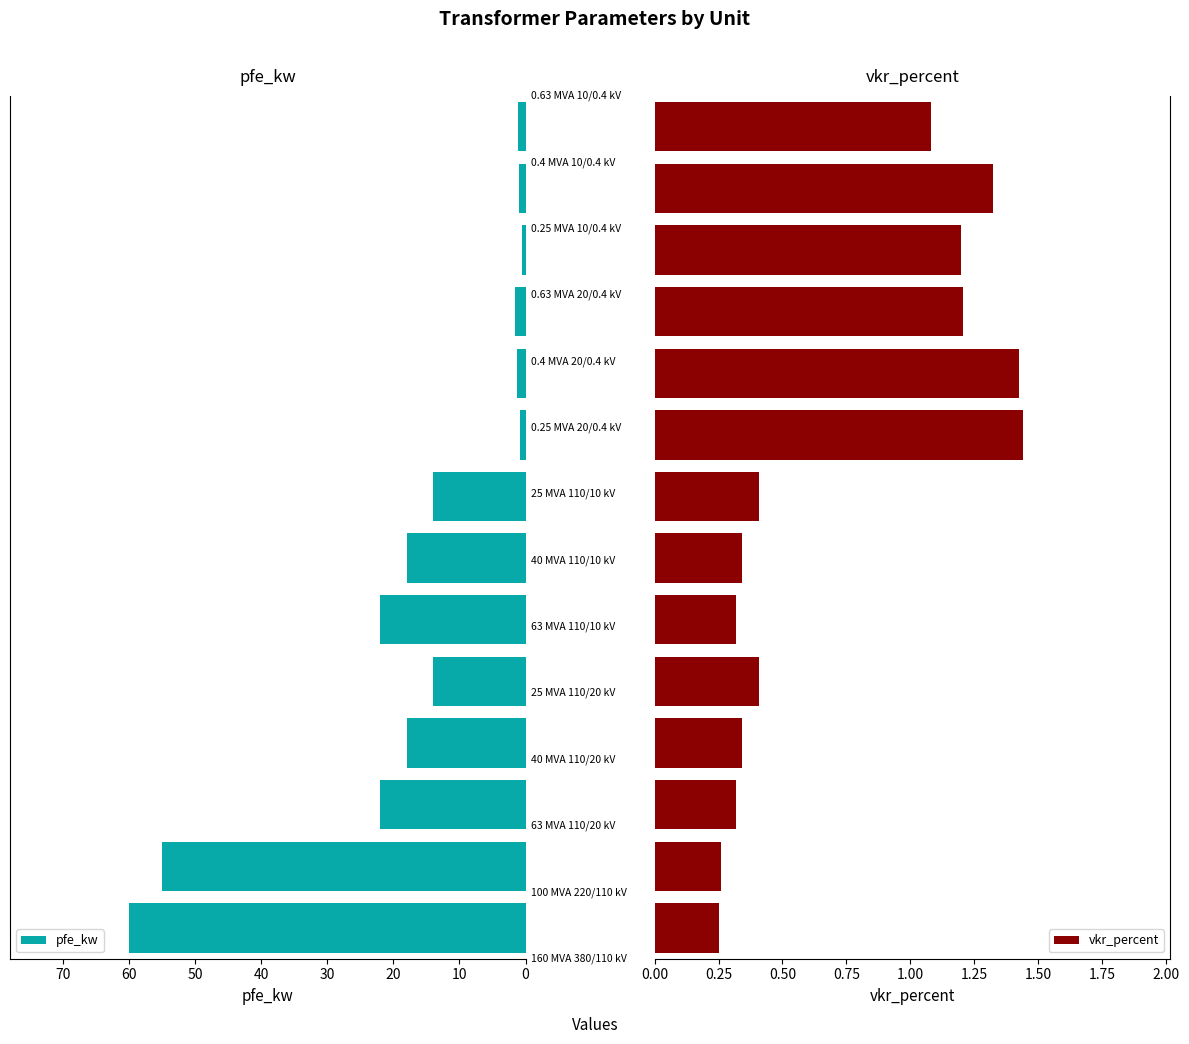

What is the total value across all series at 12?

2.3